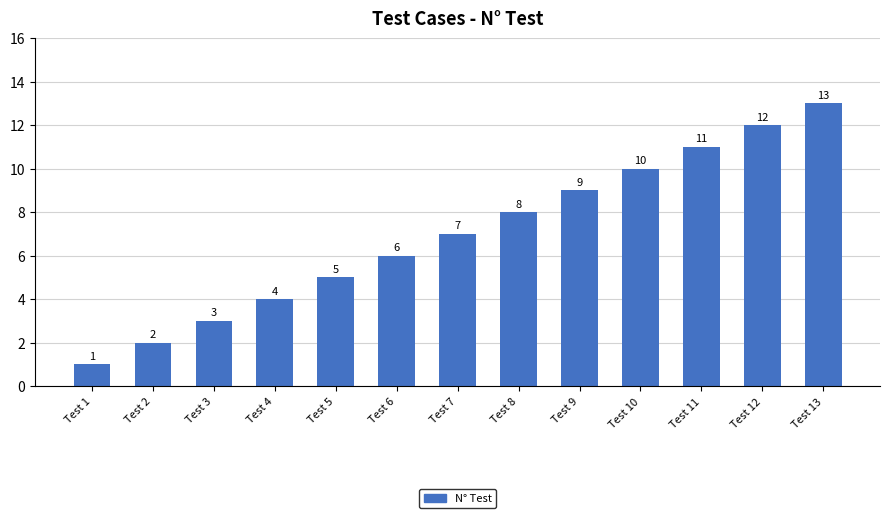

Reading left to right, transcribe all the data shown in this chart.

Test 1=1	Test 2=2	Test 3=3	Test 4=4	Test 5=5	Test 6=6	Test 7=7	Test 8=8	Test 9=9	Test 10=10	Test 11=11	Test 12=12	Test 13=13